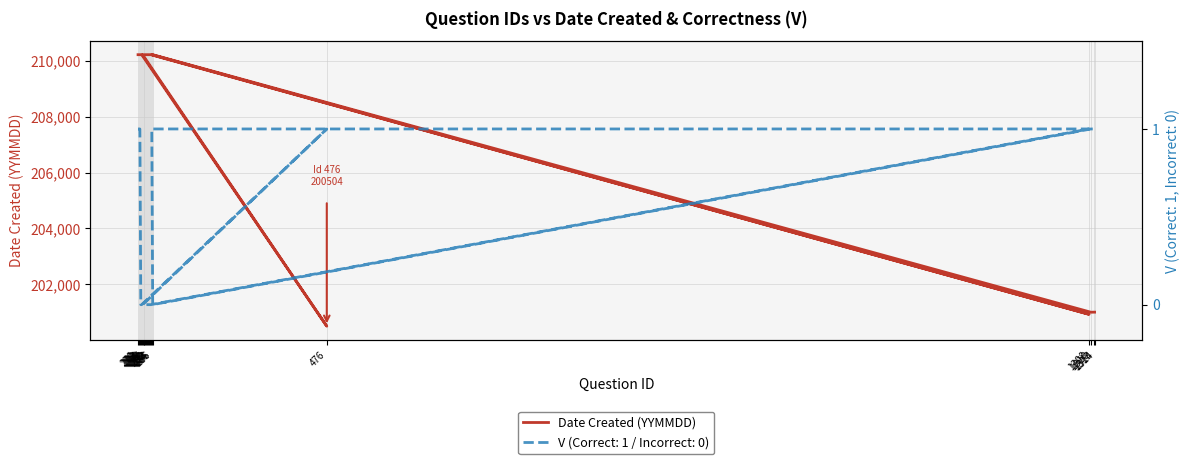

What is the average value?

208095